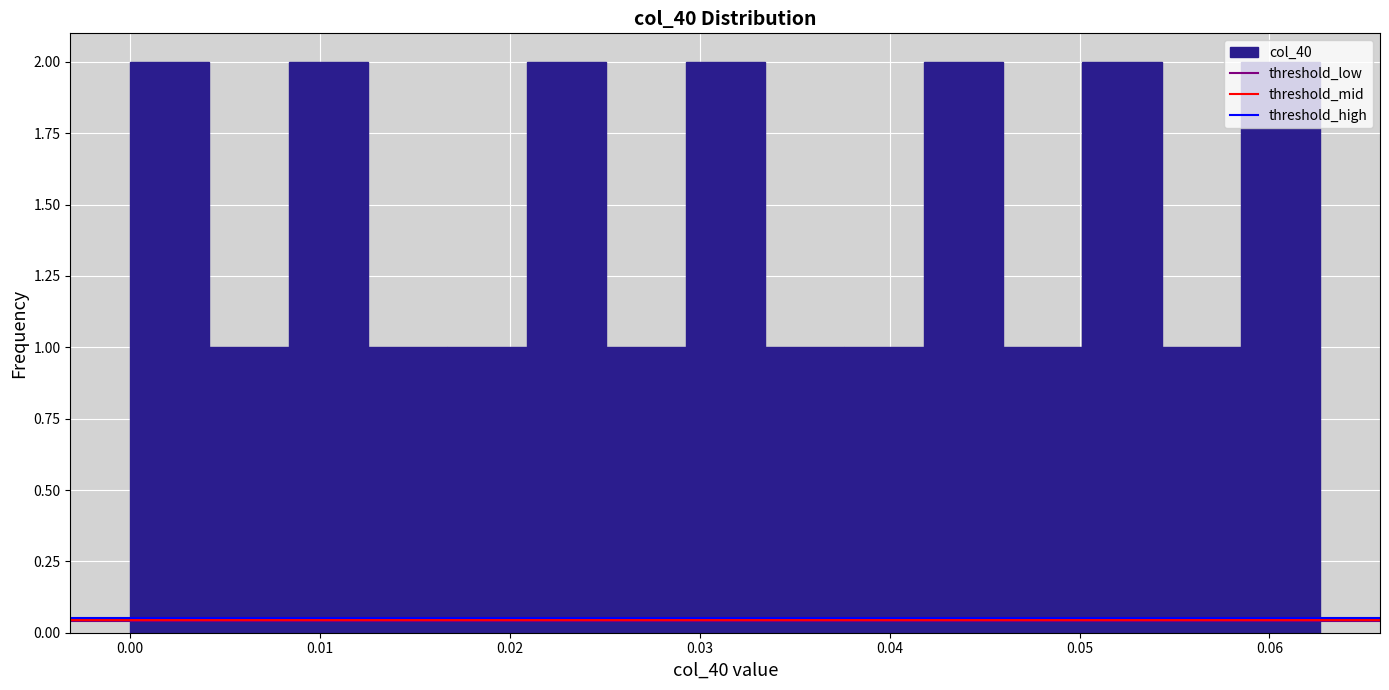

Reading left to right, transcribe this chart: for each bar, give the range it covers on the x-axis and its height. Neither the bar edges nor the heights are printed on the chart, so give them approximately, as read against the axes.

0.000 to 0.004: 2
0.004 to 0.008: 1
0.008 to 0.013: 2
0.013 to 0.017: 1
0.017 to 0.021: 1
0.021 to 0.025: 2
0.025 to 0.029: 1
0.029 to 0.033: 2
0.033 to 0.038: 1
0.038 to 0.042: 1
0.042 to 0.046: 2
0.046 to 0.050: 1
0.050 to 0.054: 2
0.054 to 0.059: 1
0.059 to 0.063: 2